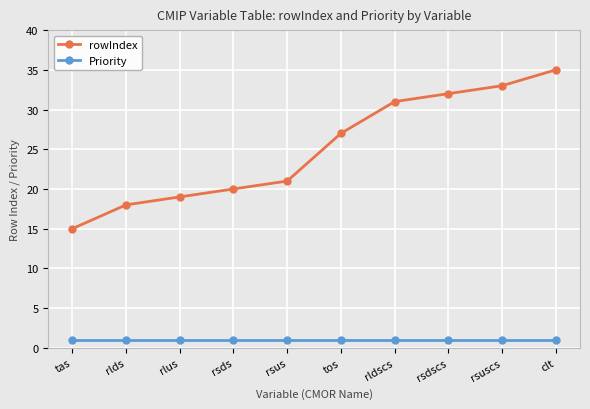

What is the greatest value displayed?

35